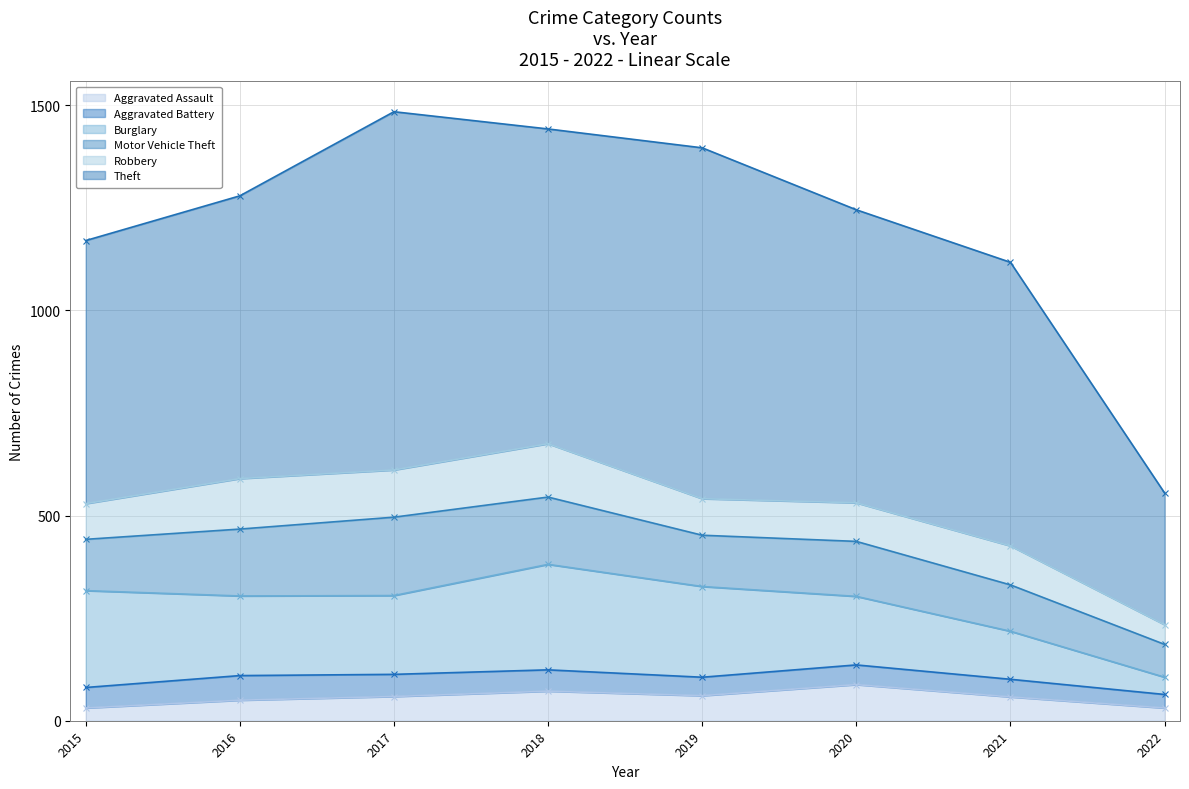

How many categories are shown in the chart?

8